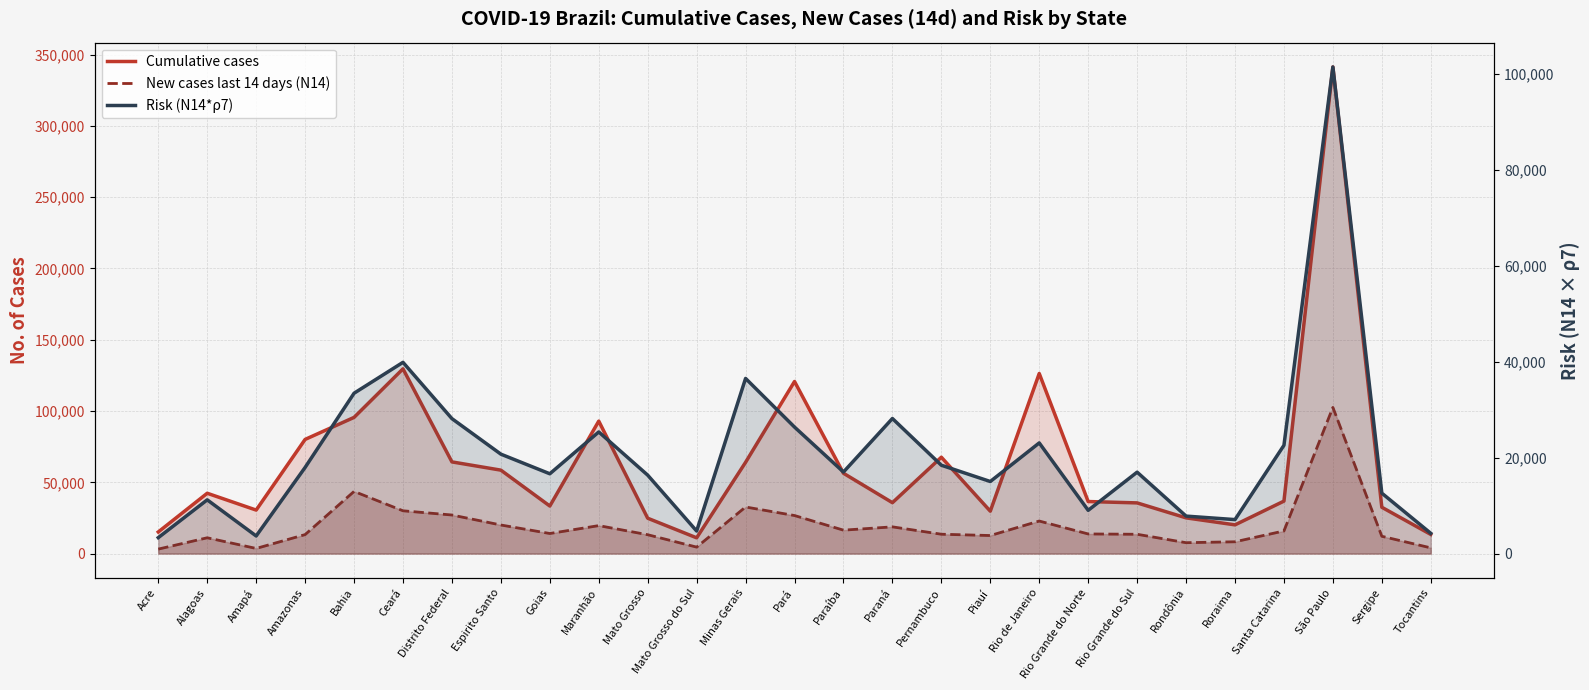

Does the chart display data point markers on the line(s)?

No